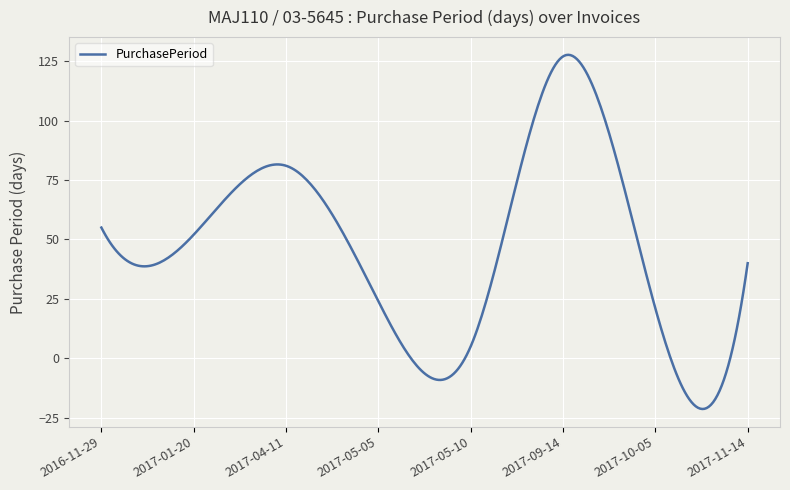

What is the greatest value displayed?

127.7